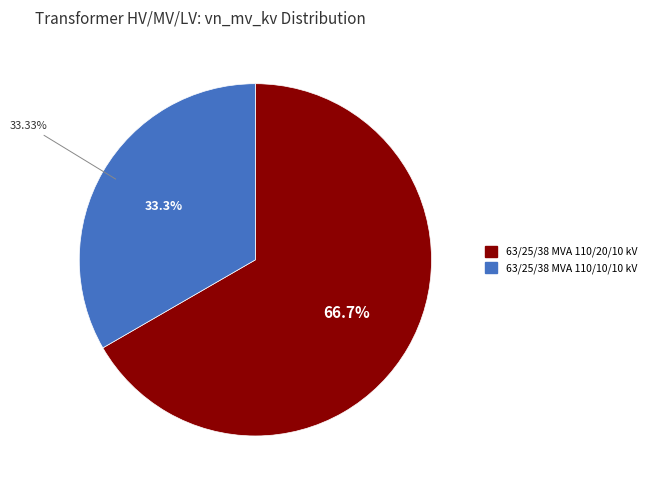

What is the total percentage of 63/25/38 MVA 110/10/10 kV and 63/25/38 MVA 110/20/10 kV?

100.0%